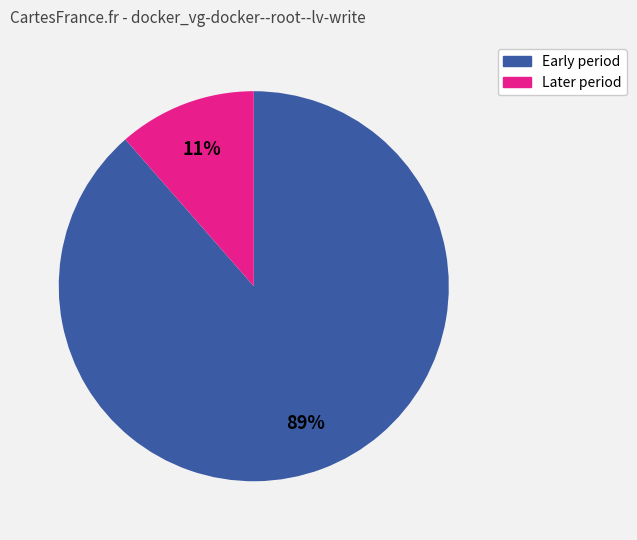

How many segments does this pie chart have?

2